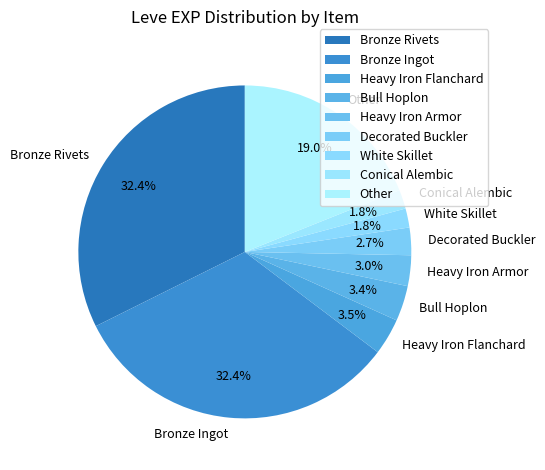

Count the number of slices in the pie.

9